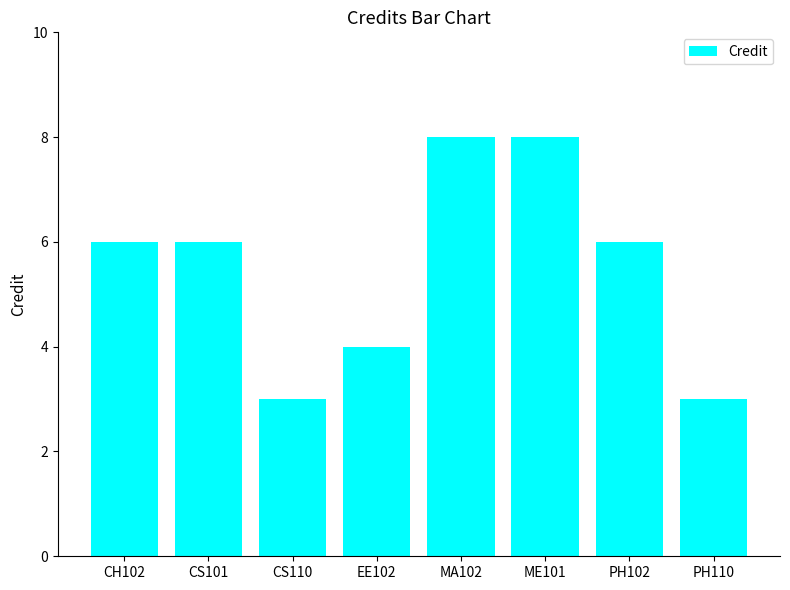

What is the value of the 3rd bar from the left?

3